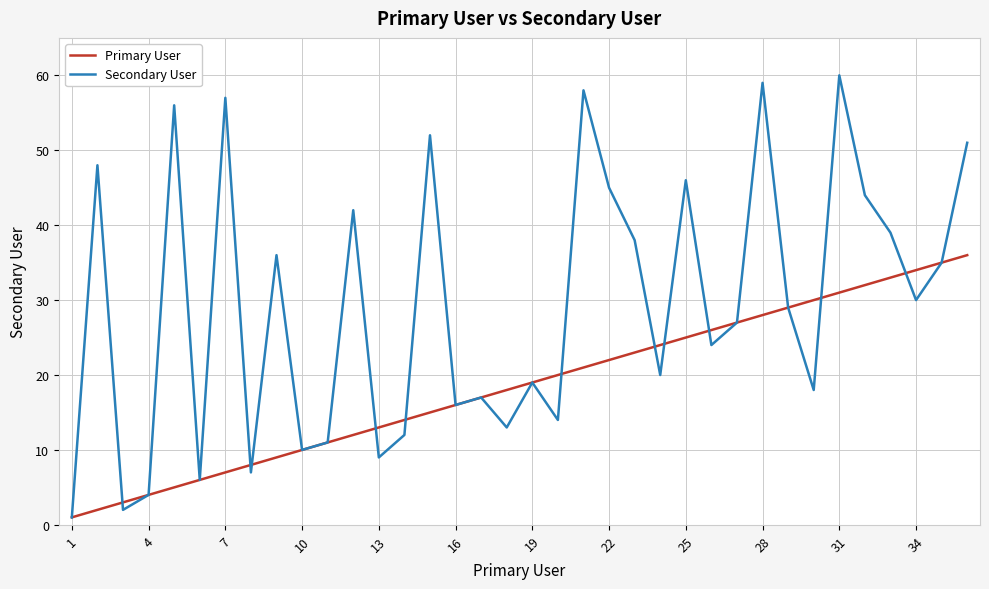

Which series has the widest spread of values?

Secondary User